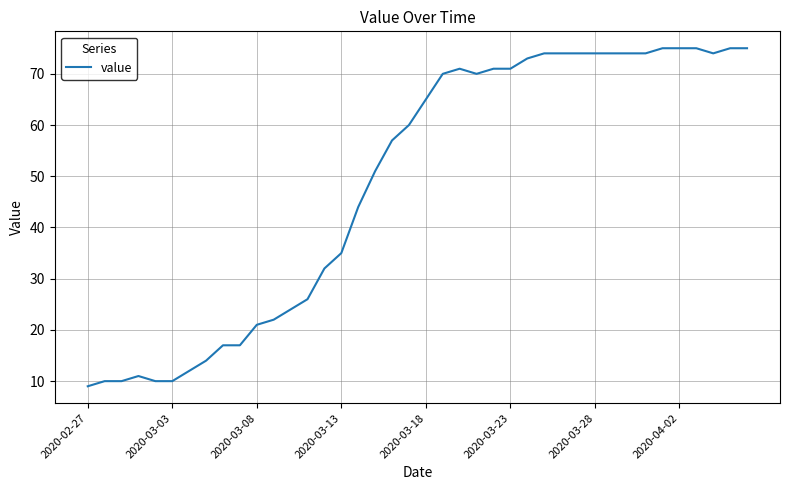

Reading right to left, list all the values displayed in this chart.

75	75	74	75	75	75	74	74	74	74	74	74	74	73	71	71	70	71	70	65	60	57	51	44	35	32	26	24	22	21	17	17	14	12	10	10	11	10	10	9